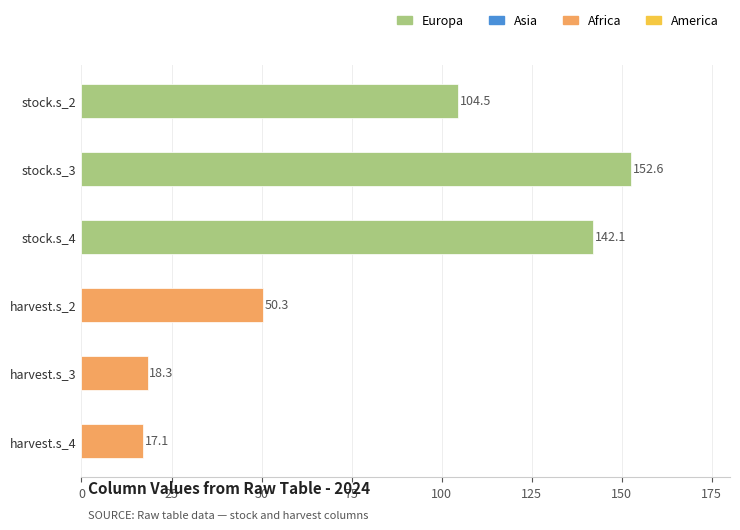

Which label corresponds to the smallest value in the chart?

harvest.s_4